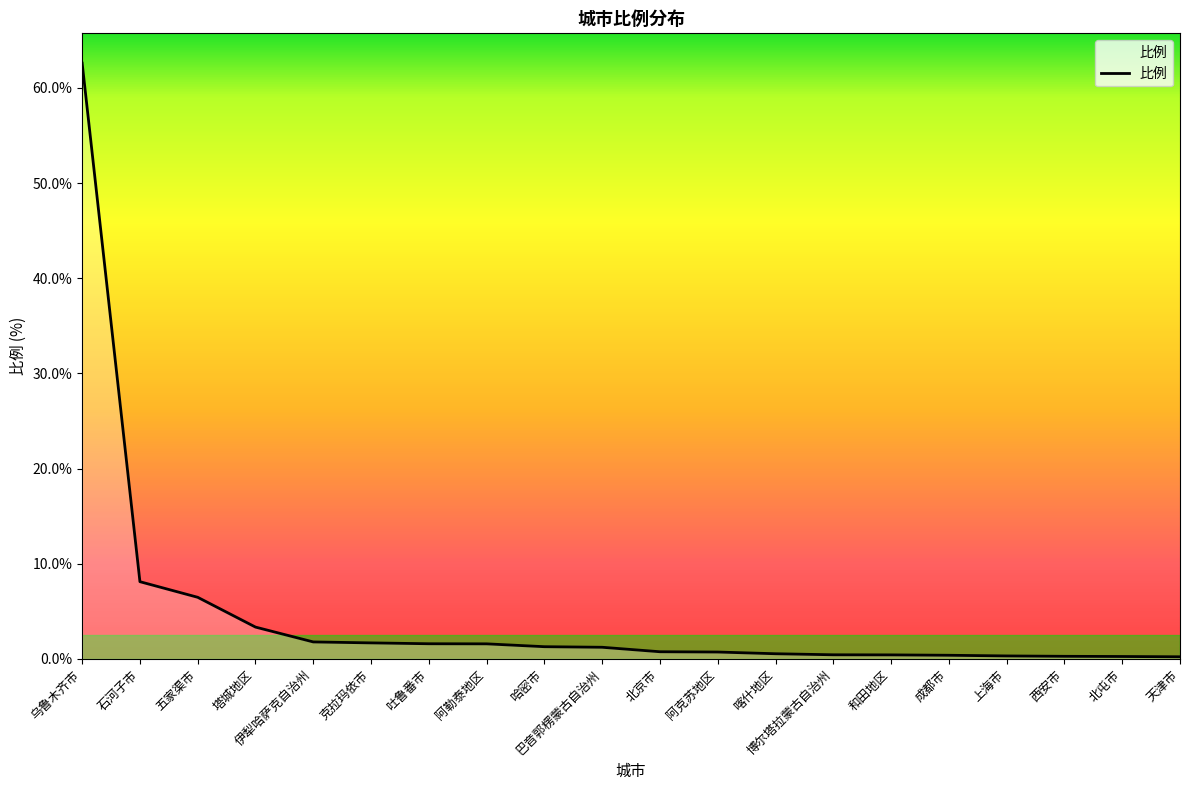

Which label corresponds to the largest value in the chart?

乌鲁木齐市